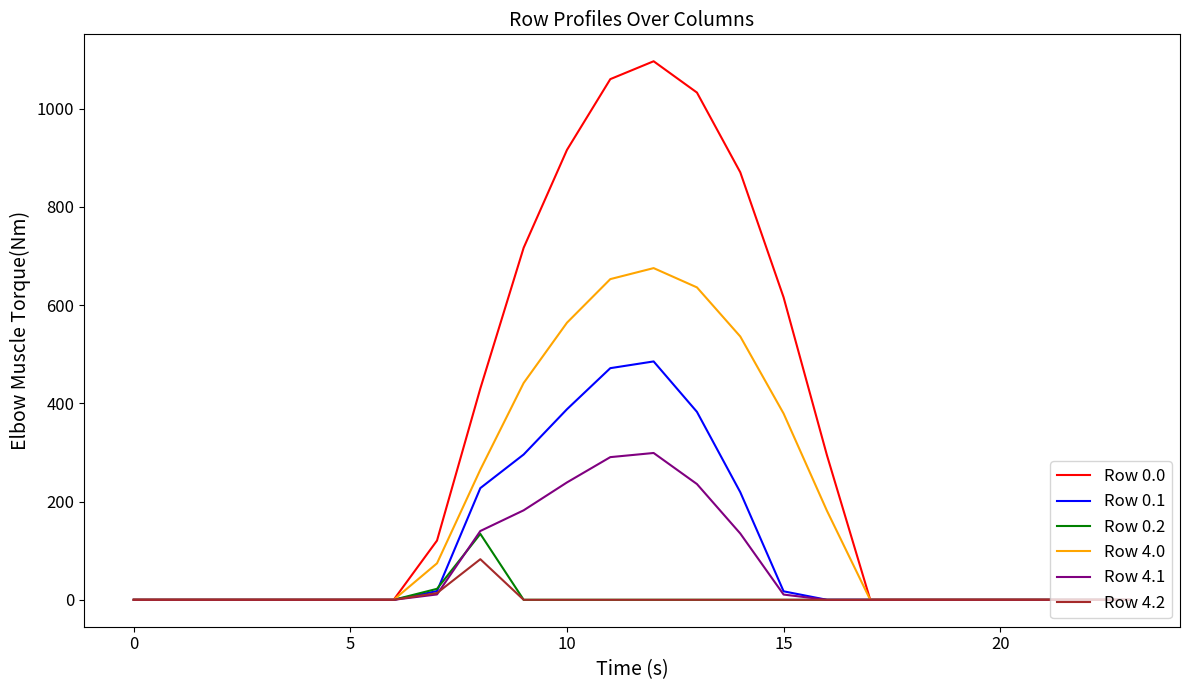

Which series has the largest total across all categories?

Row 0.0